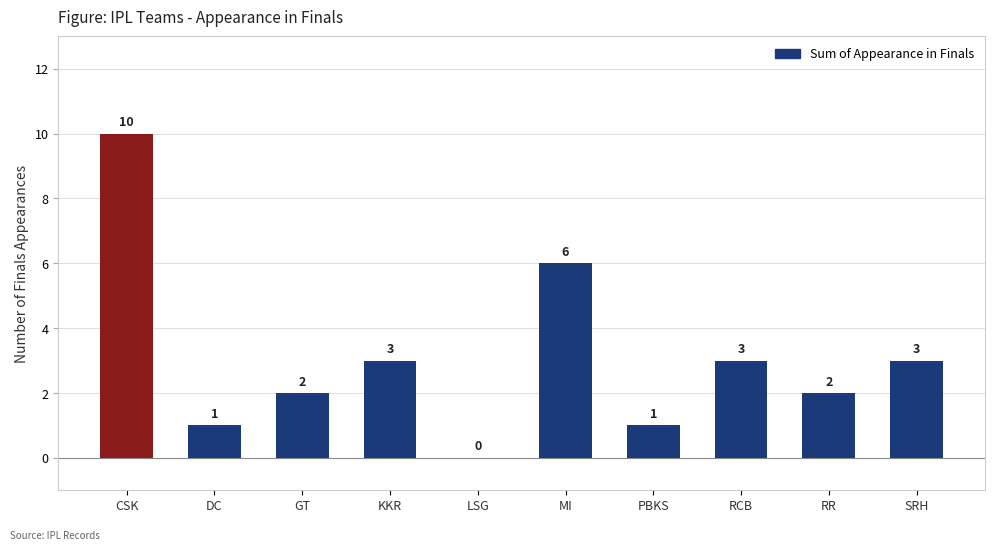

What is the sum of all values?

31